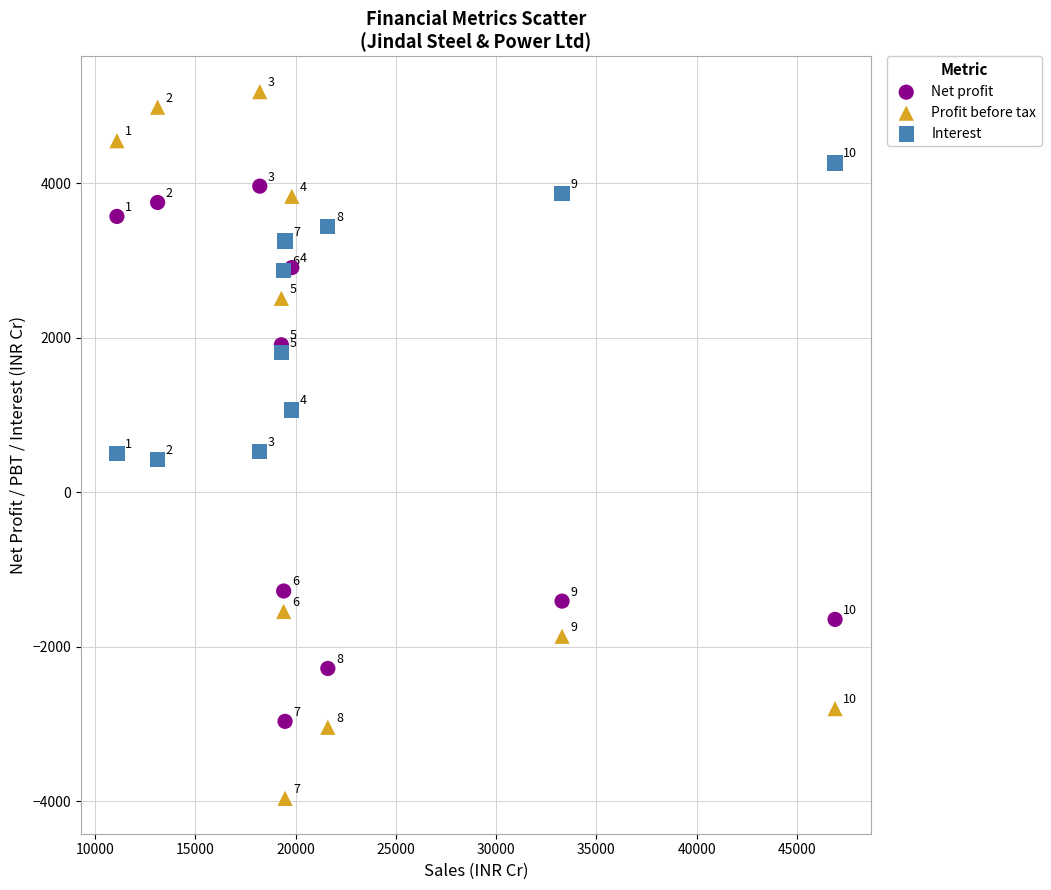

Which series contains the lowest Y value?

Profit before tax